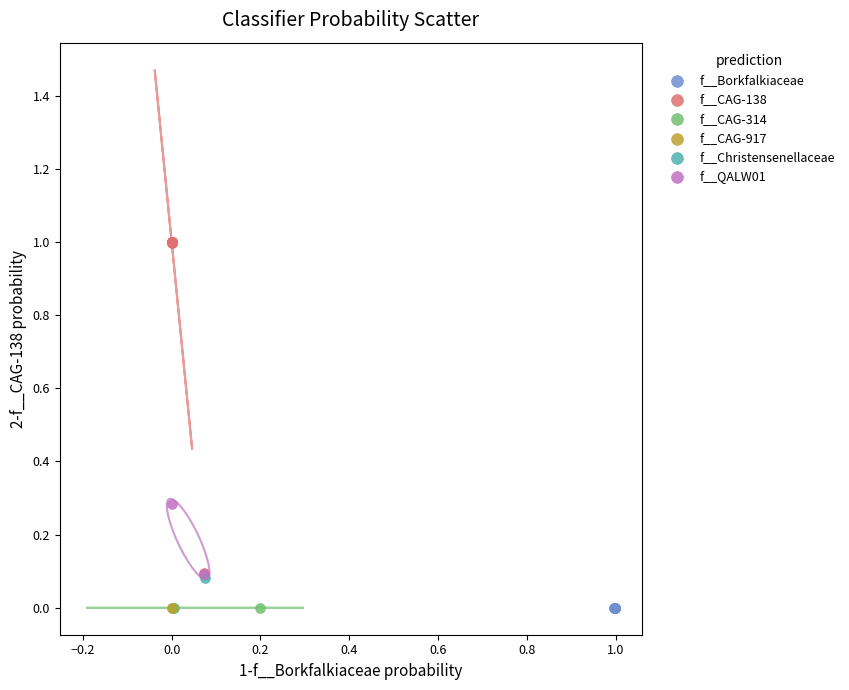

What are all the series names shown in the legend?

f__Borkfalkiaceae, f__CAG-138, f__CAG-314, f__CAG-917, f__Christensenellaceae, f__QALW01